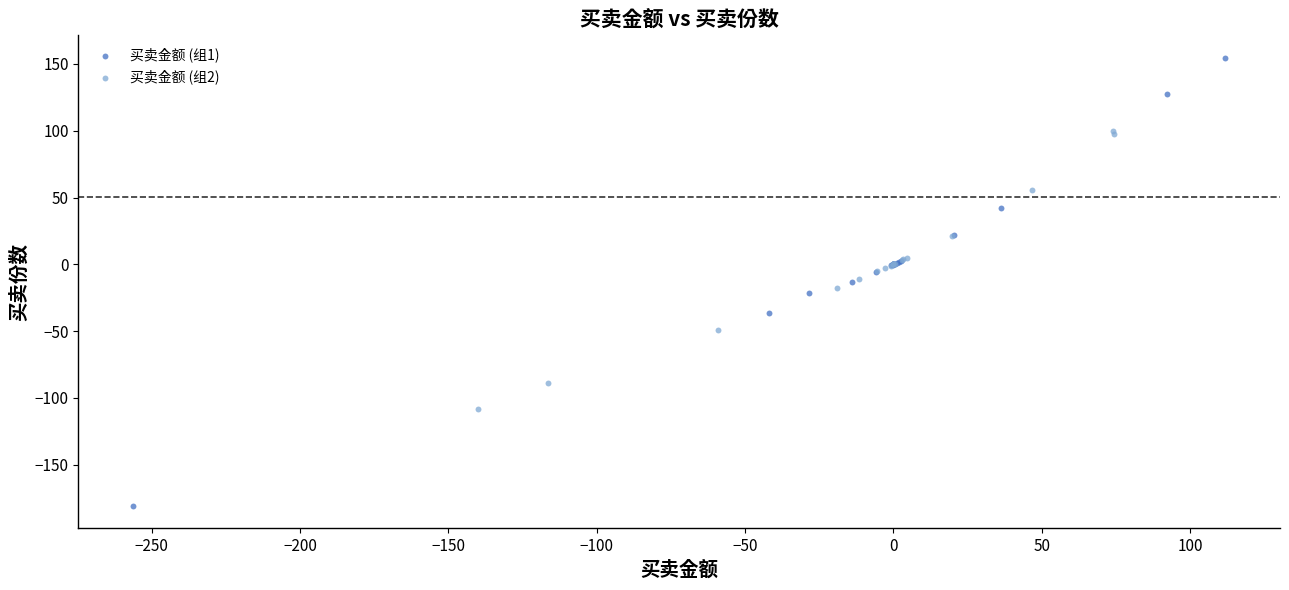

Which series contains the highest Y value?

买卖金额 (组1)